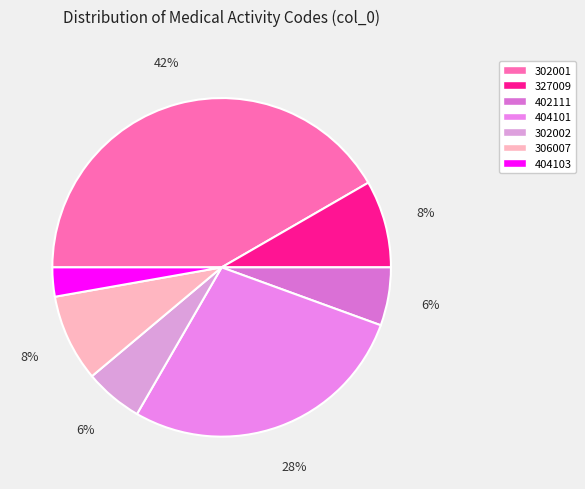

Do 404101 and 402111 together represent more than half of the pie?

No